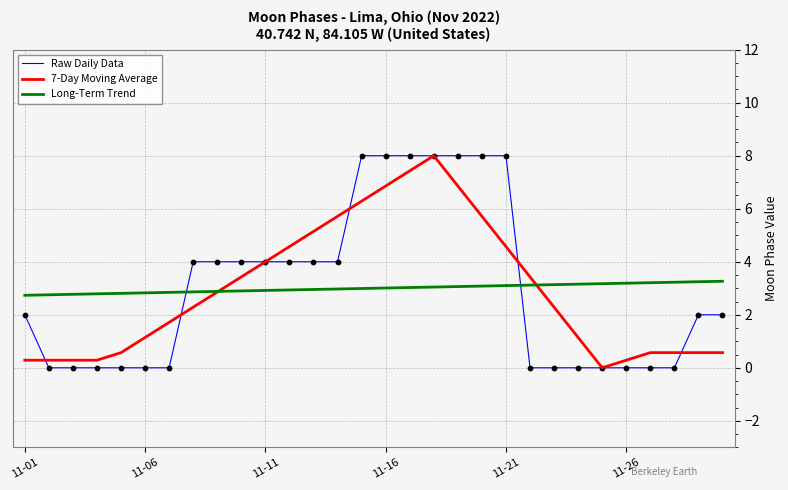

What are all the series names shown in the legend?

Raw Daily Data, 7-Day Moving Average, Long-Term Trend